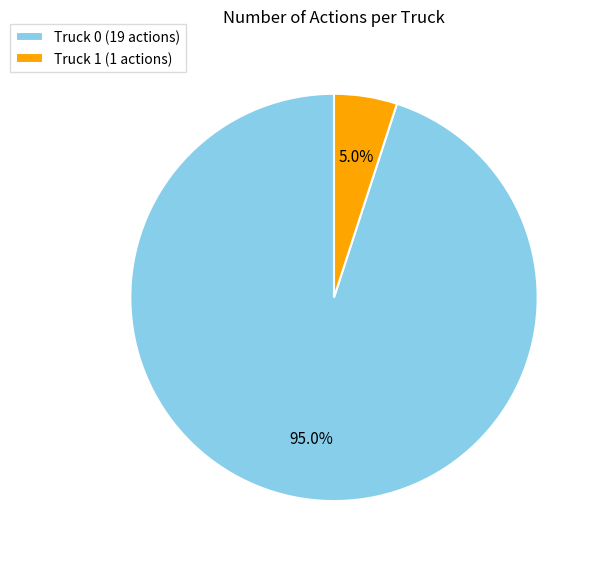

Which slice is the largest?

Truck 0